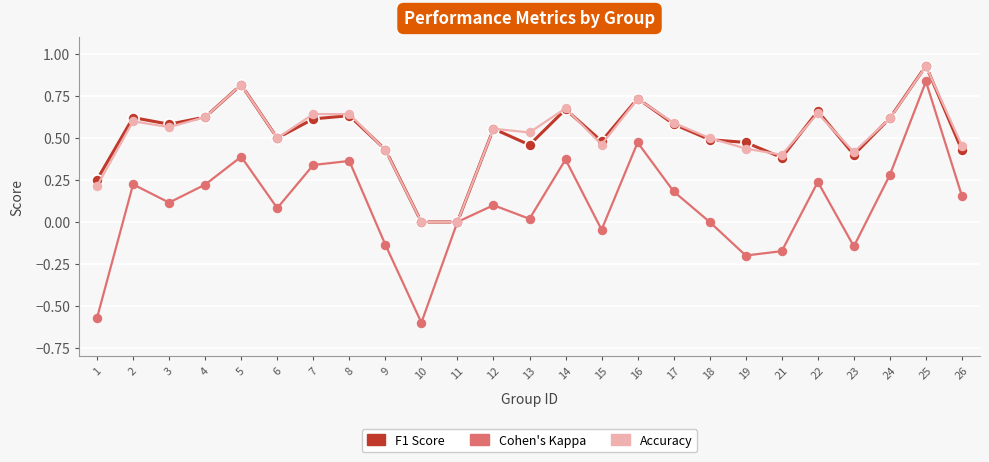

At which category does the chart reach its peak across all series?

25